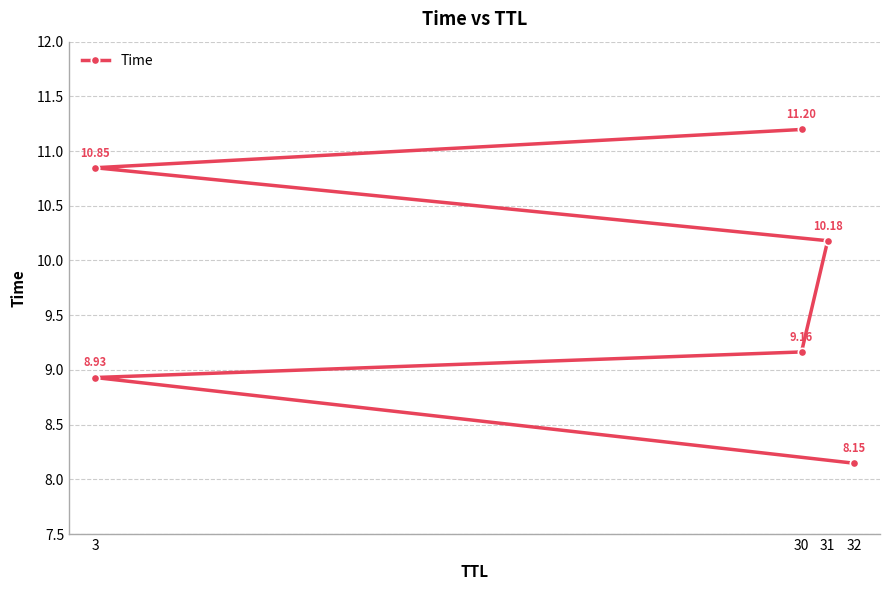

The value at 31 is 13.4. True or false?

False